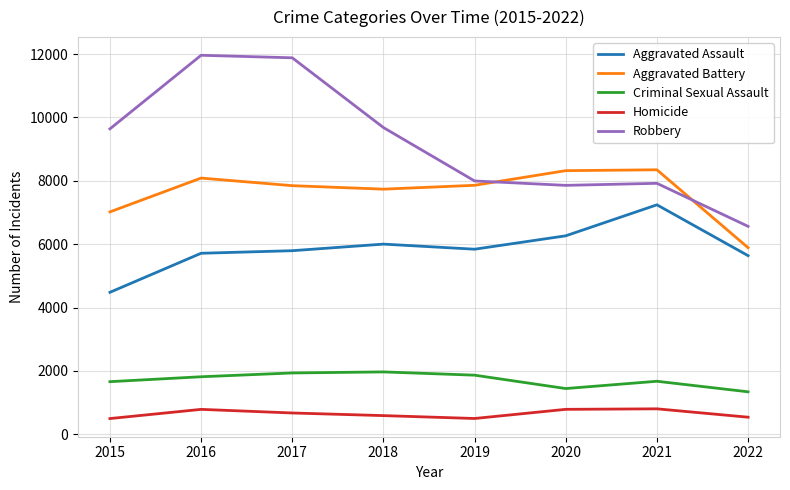

What is the lowest value of the Aggravated Assault series?

4480